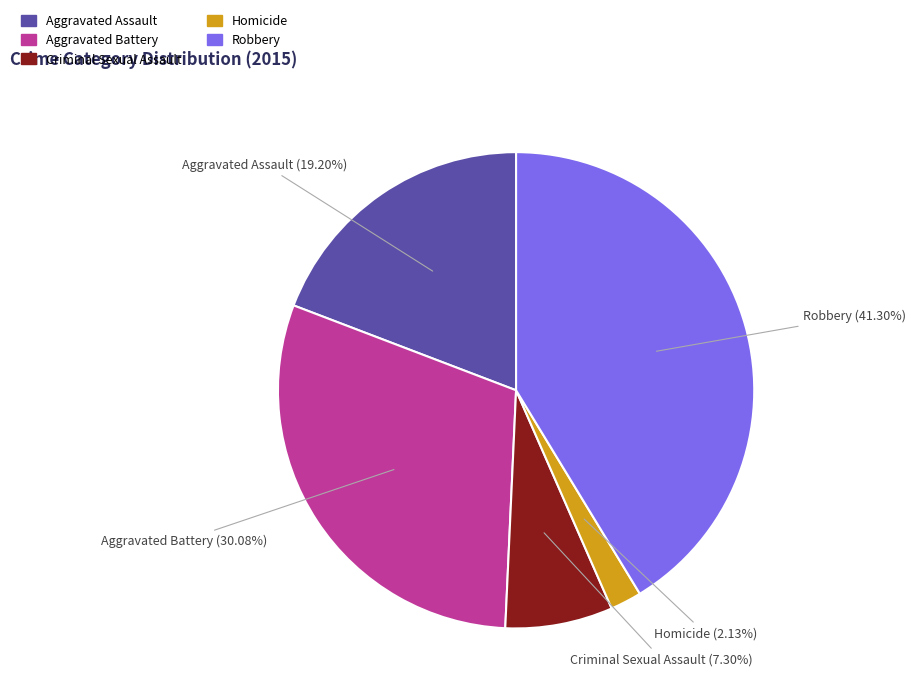

Between Criminal Sexual Assault and Aggravated Assault, which is larger?

Aggravated Assault